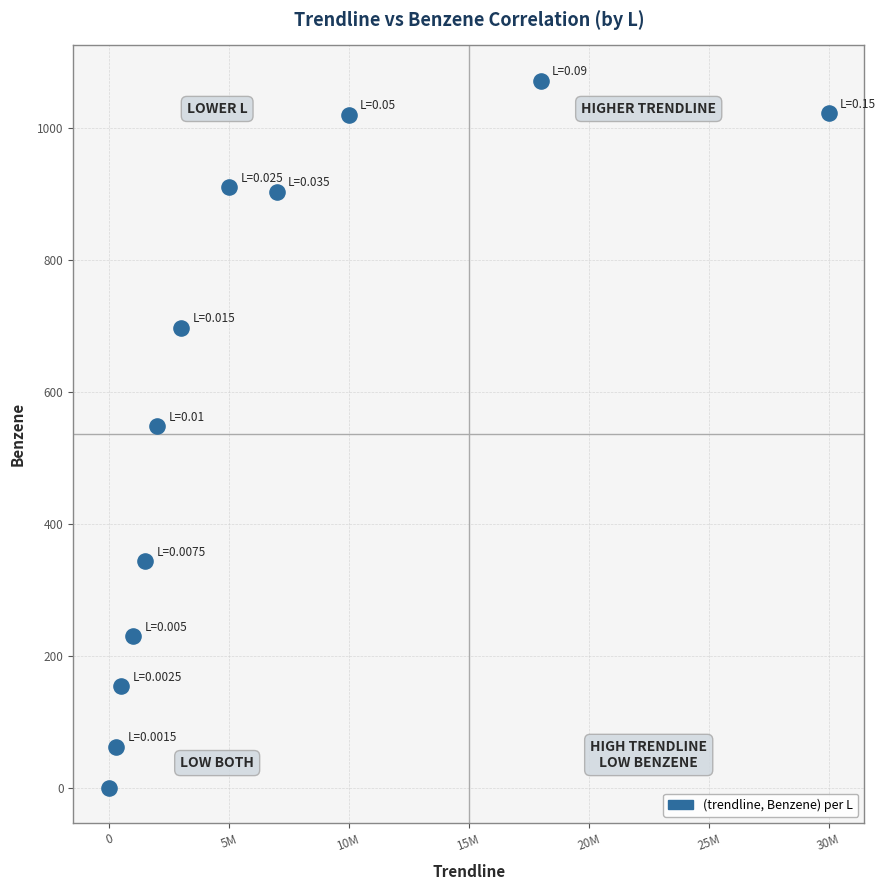

What is the average Y value?

579.9